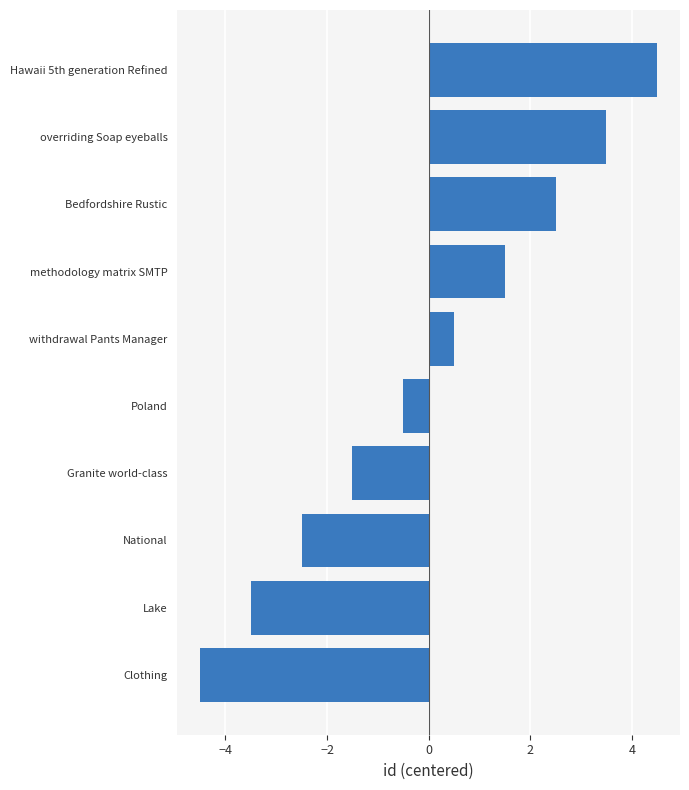

True or false: the data shows 3.4 at Bedfordshire Rustic.

False